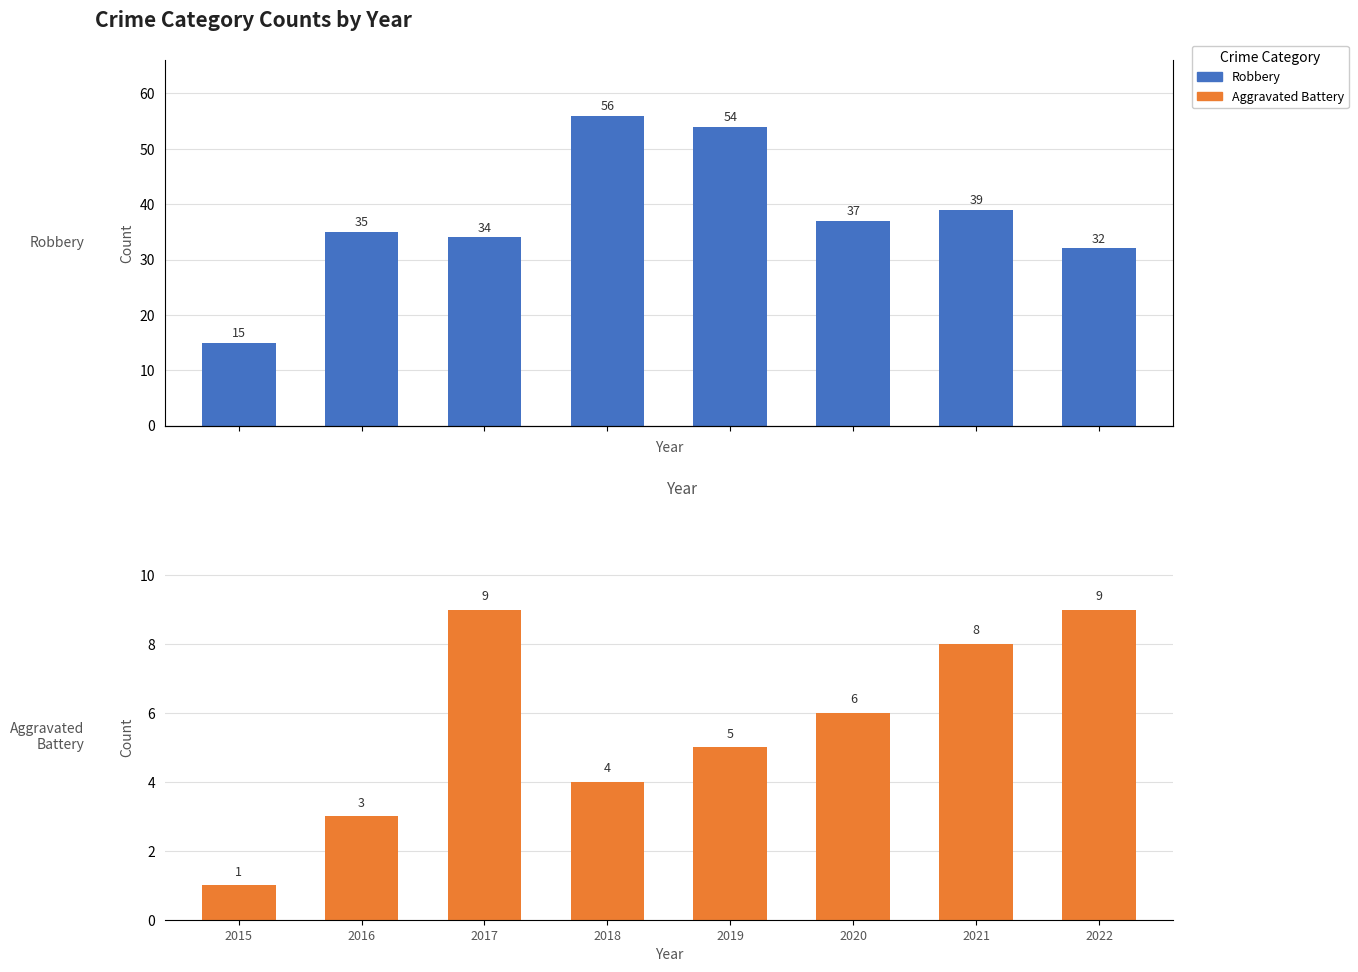

List the series in order of their overall mean, lowest first.

Aggravated Battery, Robbery